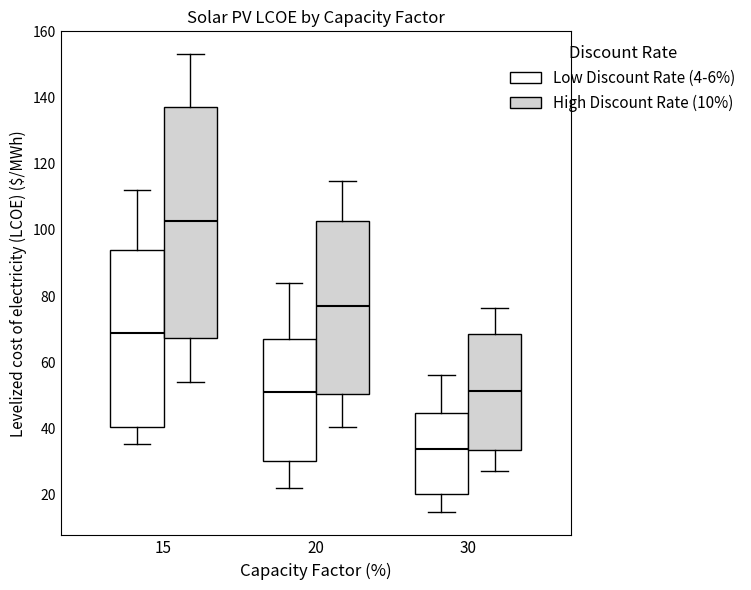

Comparing the boxes themselves (not the whiskers), which one is the tallest?

15 (High Discount Rate (10%))